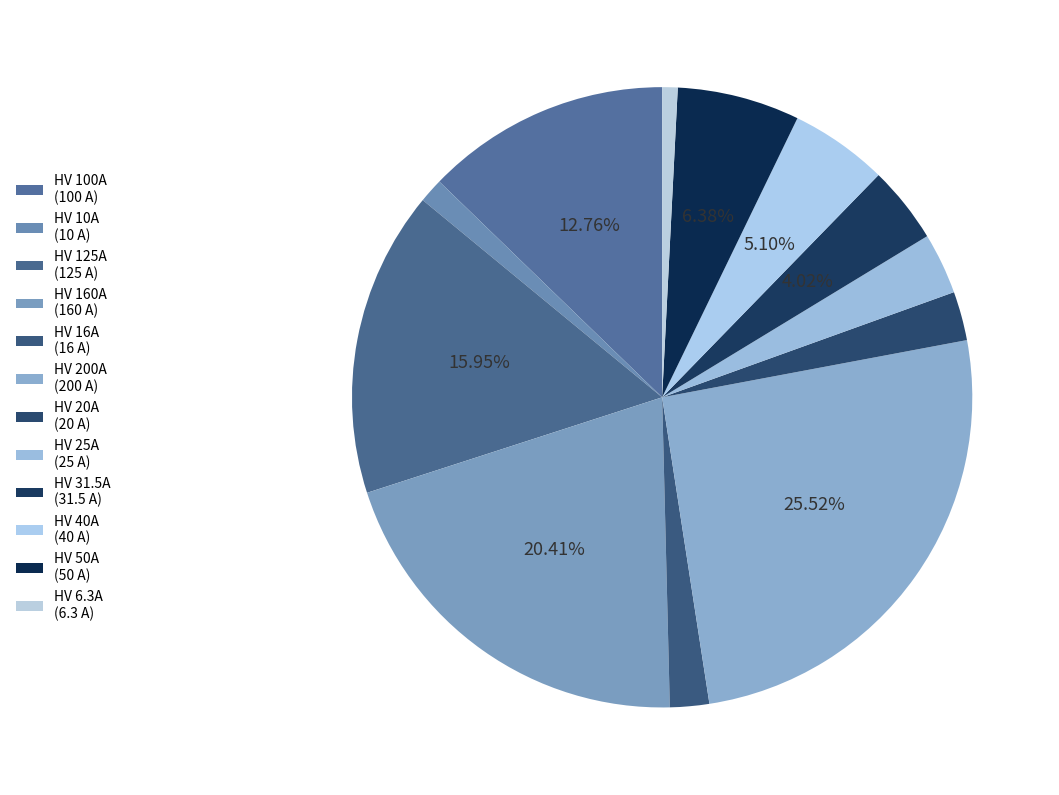

Does any single category account for the majority?

No